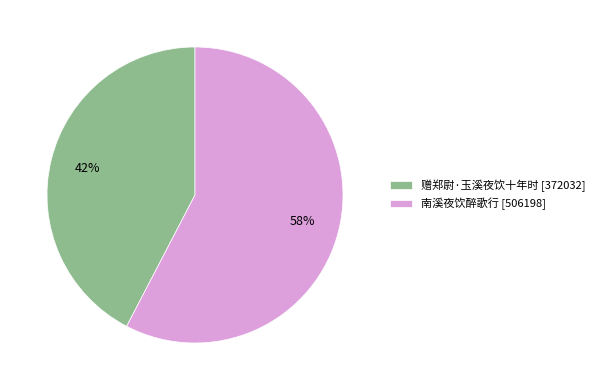

What is the smallest slice in the pie chart?

赠郑尉·玉溪夜饮十年时